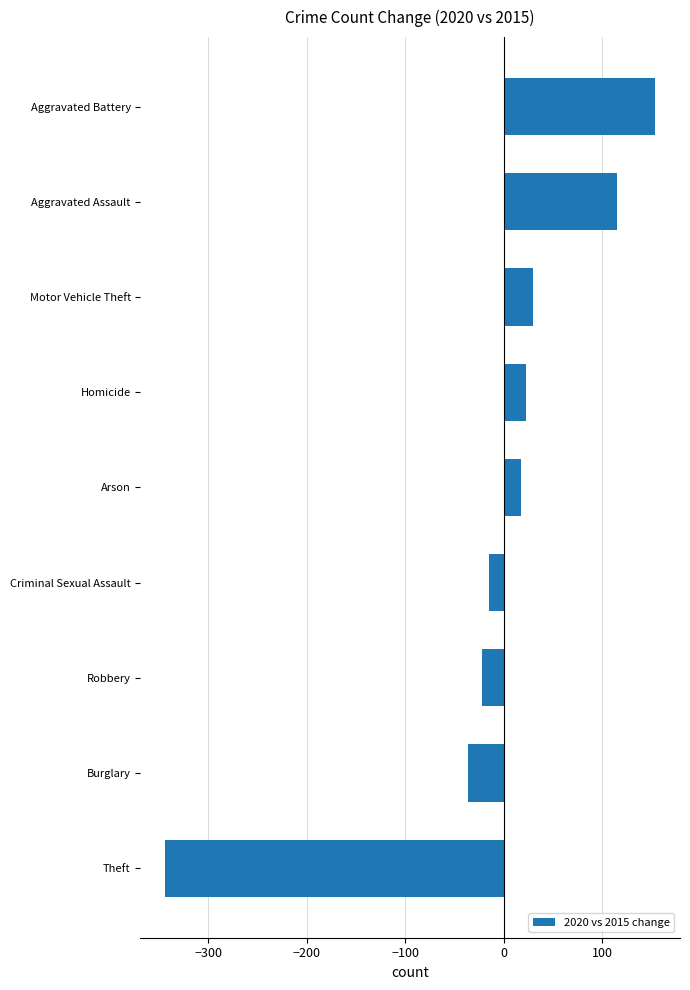

Reading bottom to top, list all the values displayed in this chart.

Theft=-344	Burglary=-36	Robbery=-22	Criminal Sexual Assault=-15	Arson=17	Homicide=23	Motor Vehicle Theft=30	Aggravated Assault=115	Aggravated Battery=154